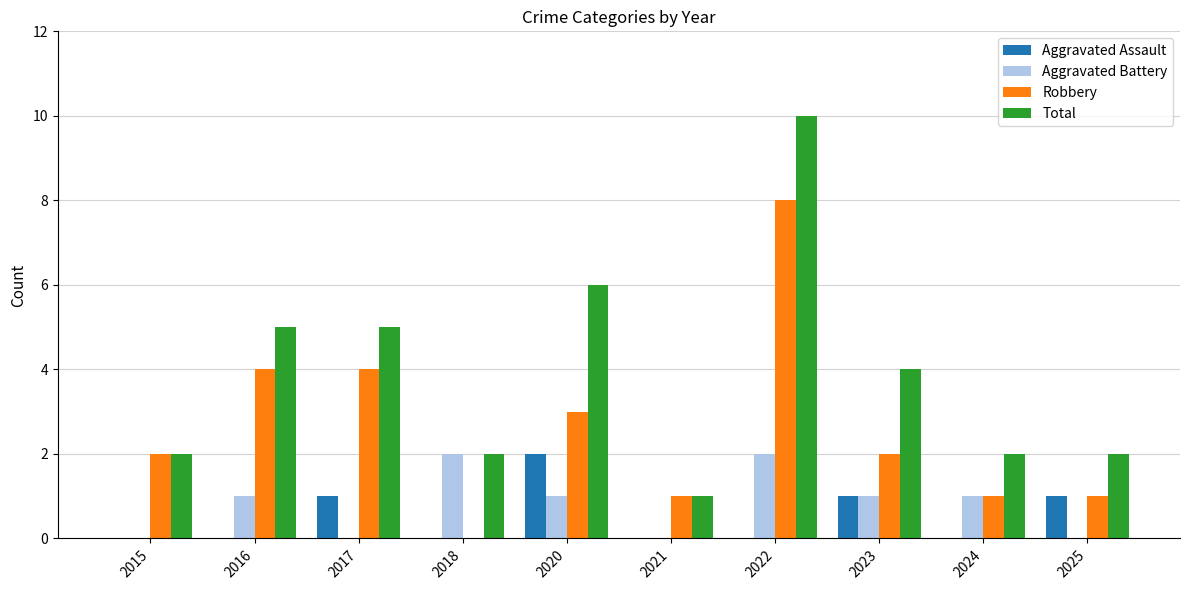

What value does the Total series have at 2020?

6